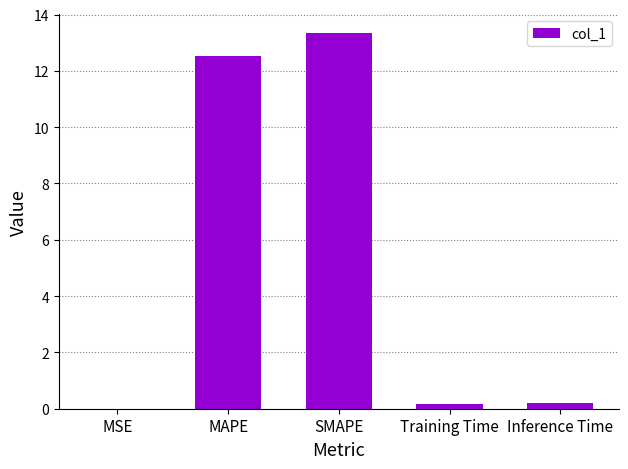

What is the greatest value displayed?

13.4